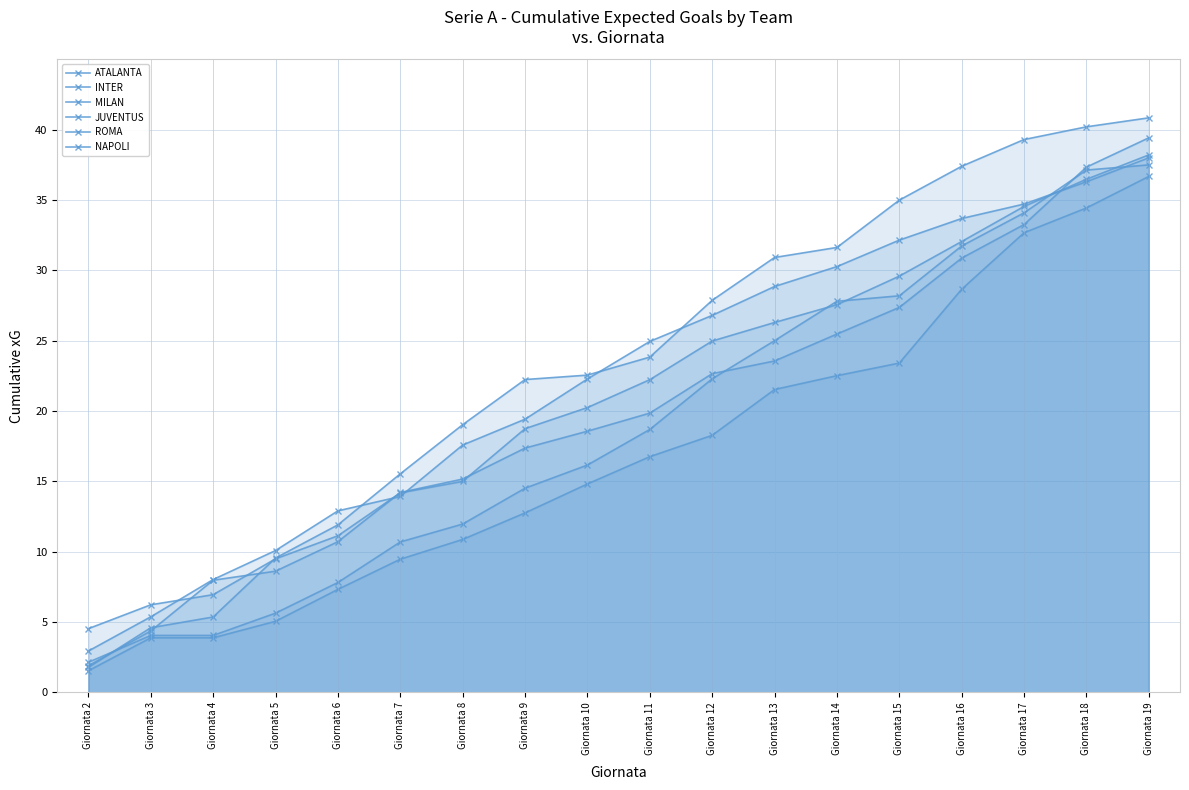

What is the difference between the JUVENTUS values at Giornata 11 and Giornata 6?

10.9